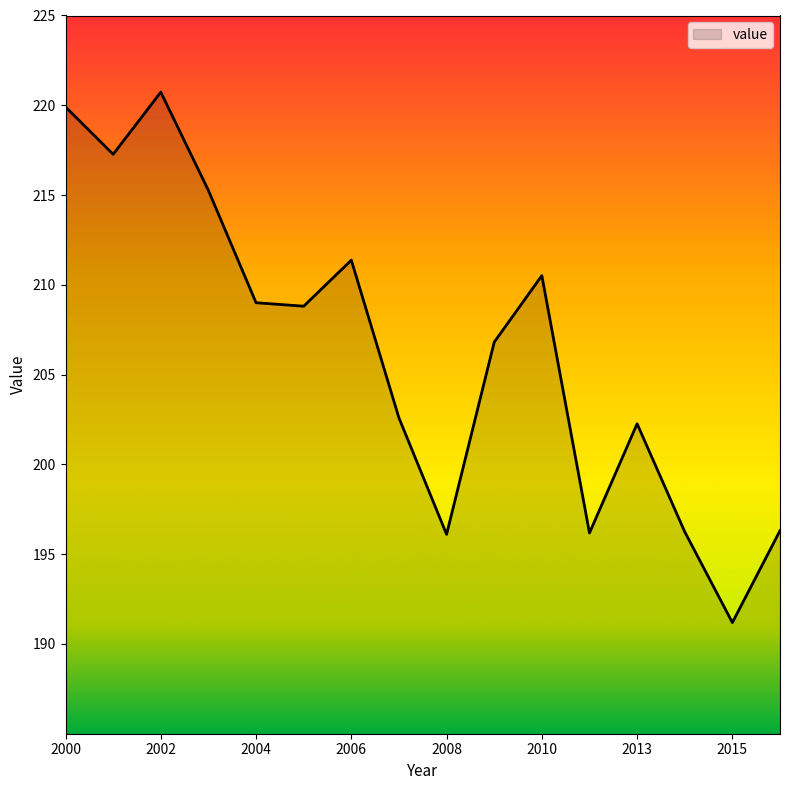

What is the minimum value shown in the chart?

191.2